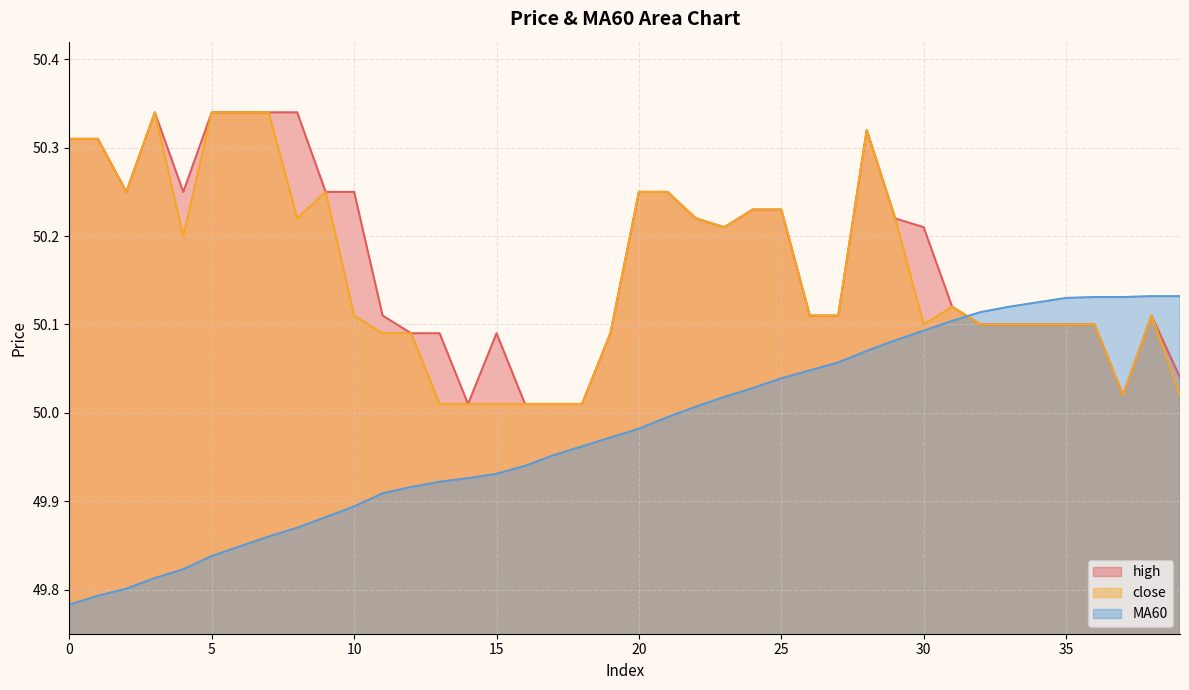

Rank the series by their maximum value, from highest to lowest.

close, high, MA60